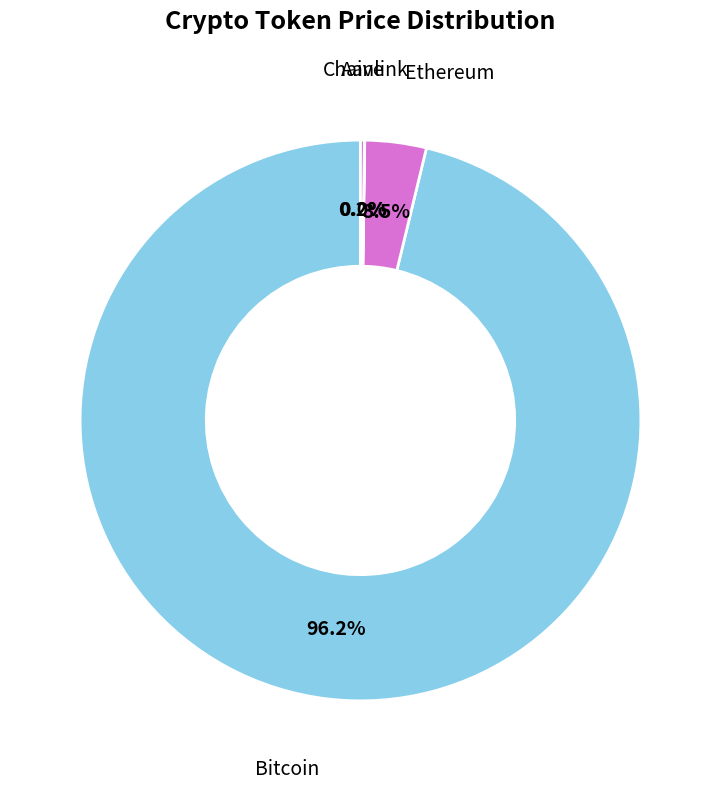

Do Bitcoin and Ethereum together represent more than half of the pie?

Yes